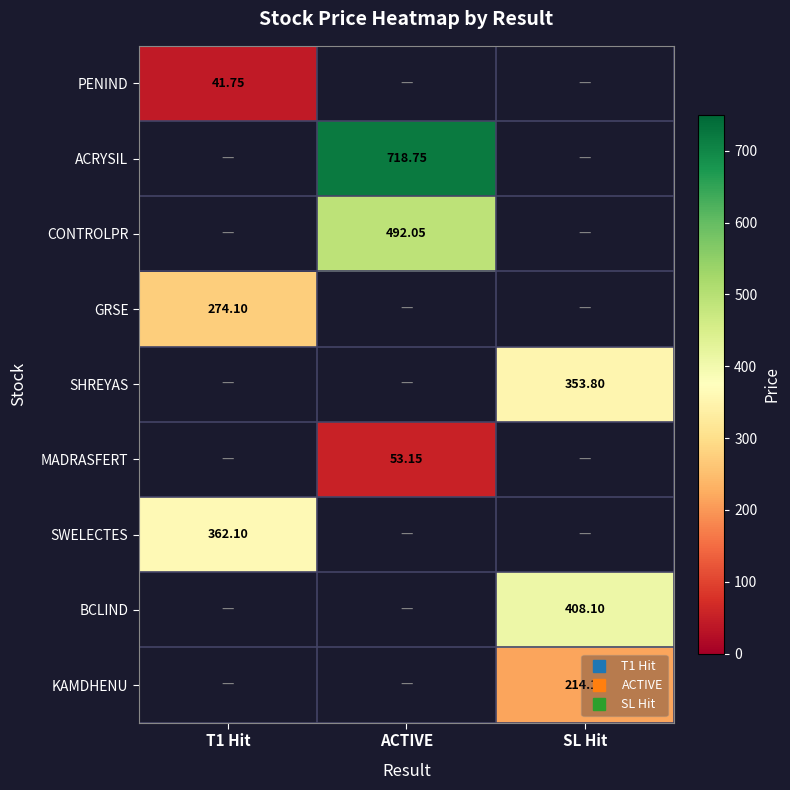

How many values in BCLIND are above zero?

1